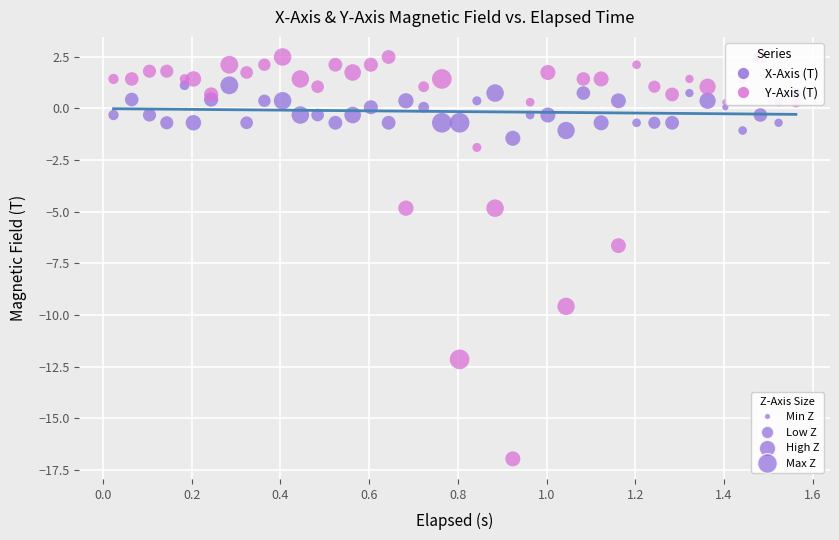

Across all data points, what is the range of X values (max minus min)?

1.5